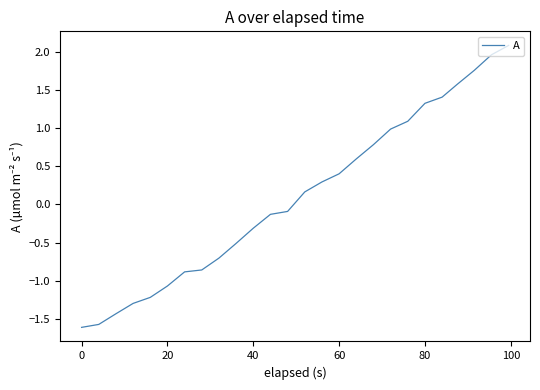

Reading left to right, transcribe all the data shown in this chart.

-1.6	-1.6	-1.4	-1.3	-1.2	-1.1	-0.9	-0.9	-0.7	-0.5	-0.3	-0.1	-0.1	0.2	0.3	0.4	0.6	0.8	1.0	1.1	1.3	1.4	1.6	1.8	2.0	2.1